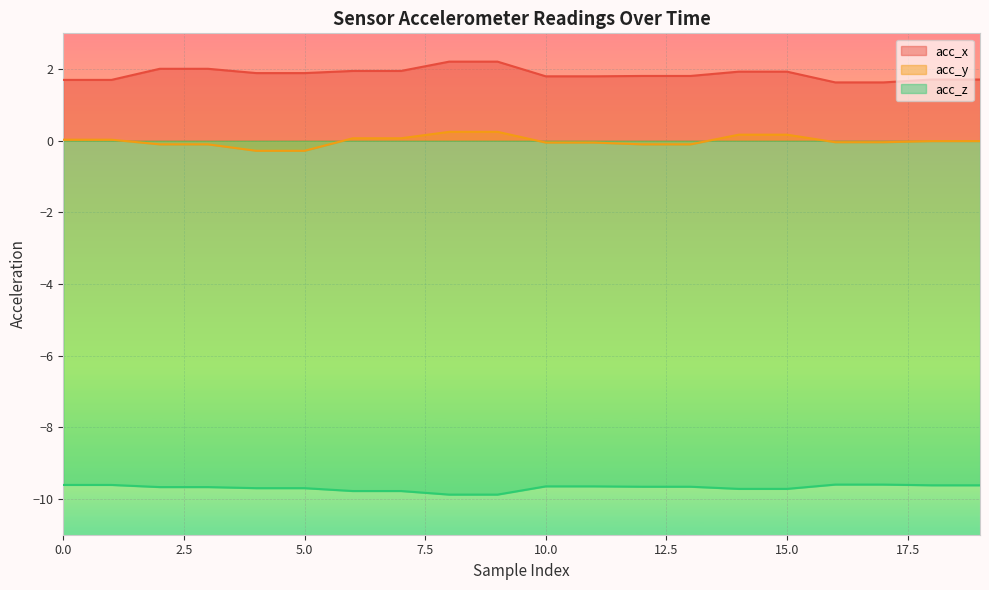

At which label is acc_z closest to -9?

16